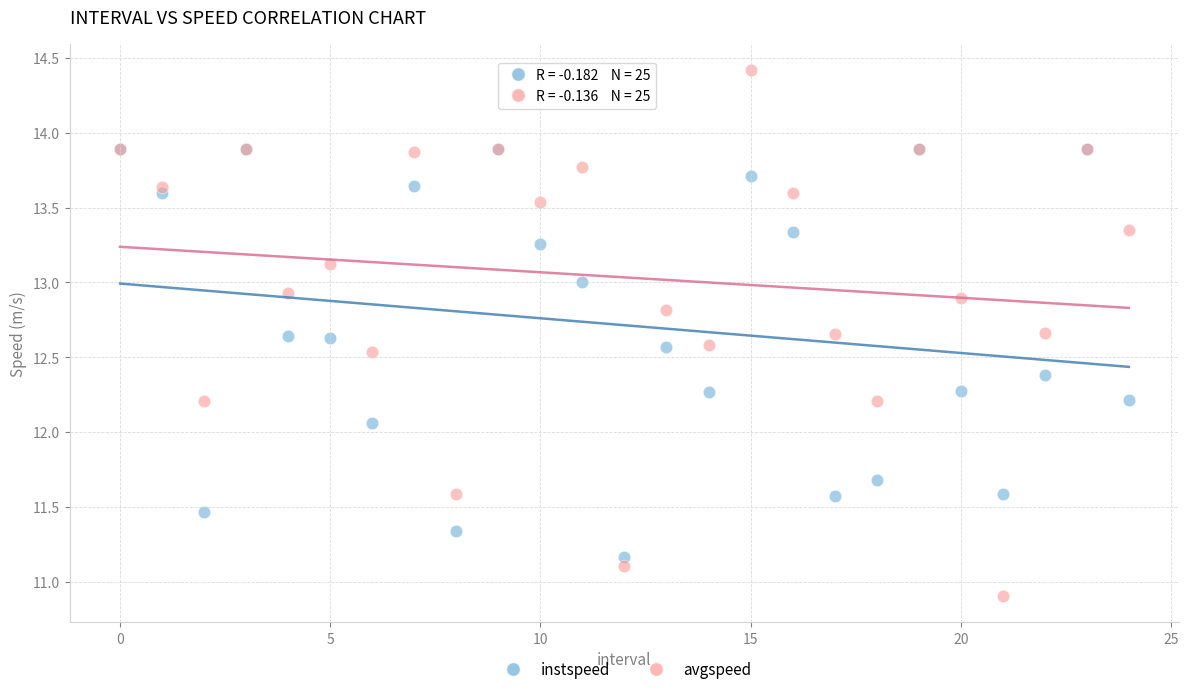

Across all series, what Y value is closest to 12?

12.1